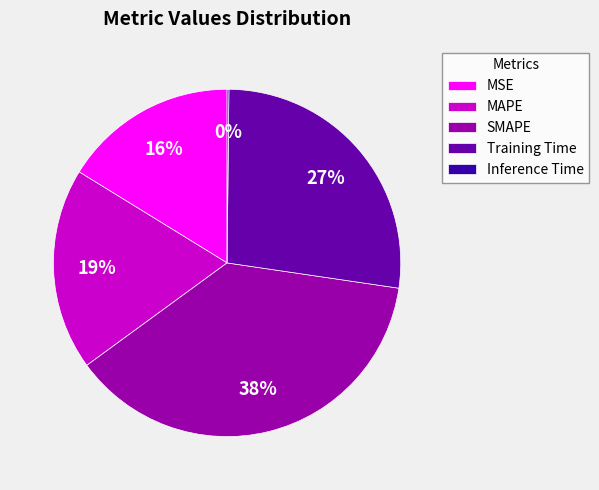

Which slice is the largest?

SMAPE